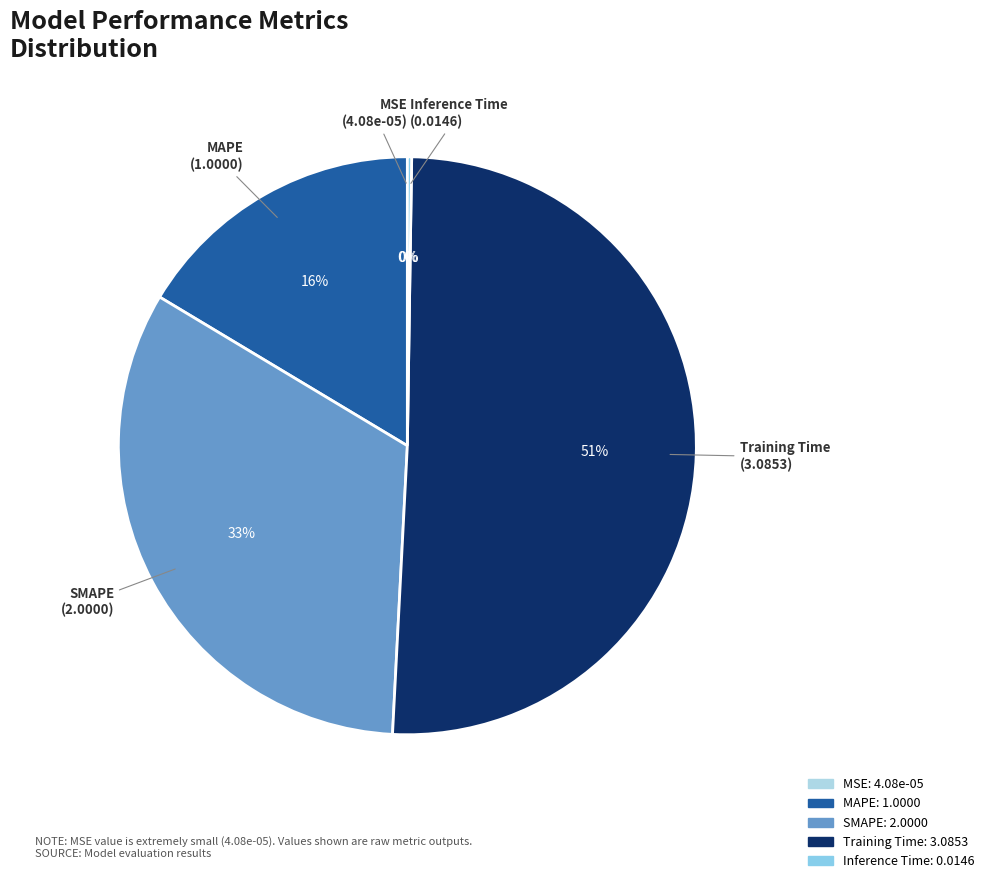

Is there any slice that represents more than half of the pie?

Yes